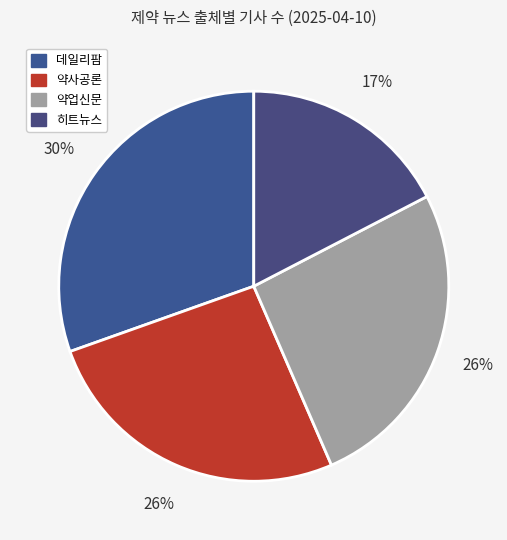

Is there any slice that represents more than half of the pie?

No